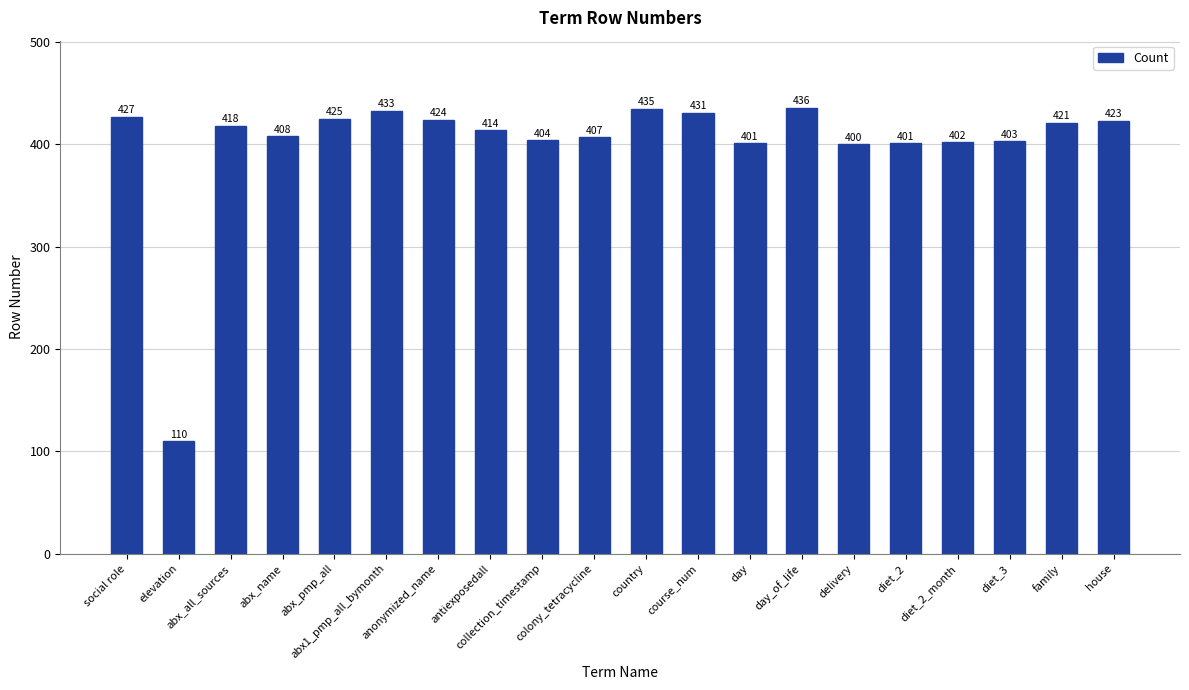

What position from the left is abx_pmp_all?

5